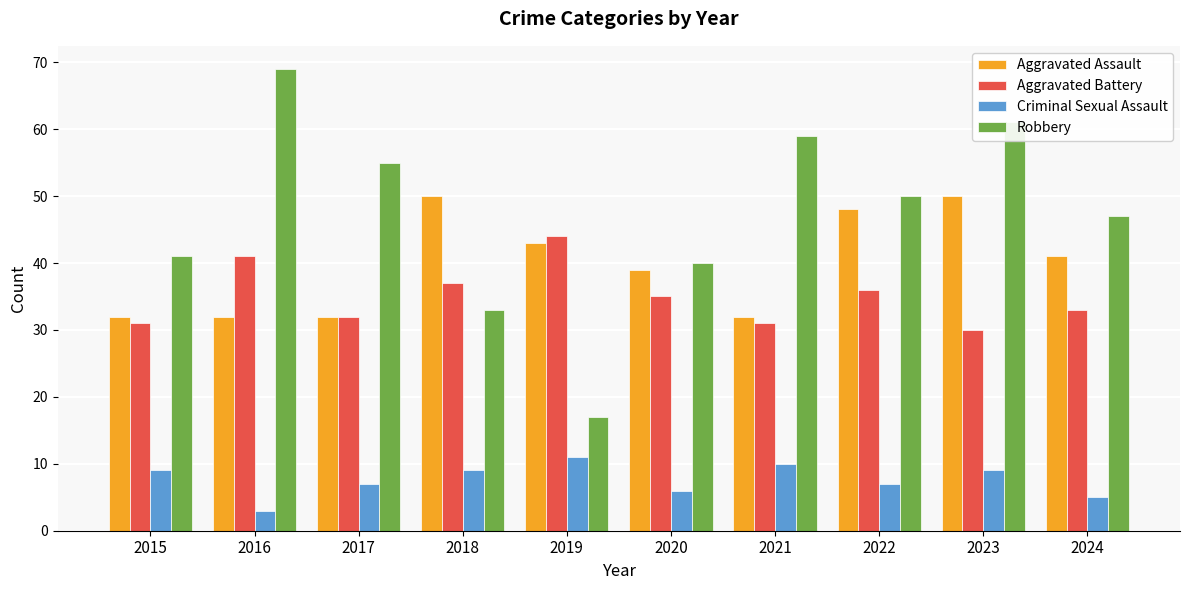

How many Aggravated Assault values are between 32 and 48?

8